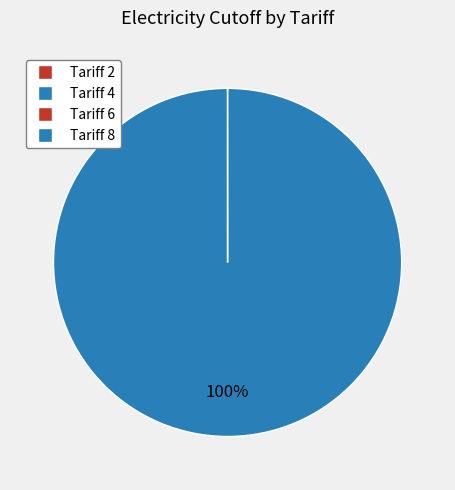

Rank the categories by value from highest to lowest.

Tariff 8, Tariff 6, Tariff 4, Tariff 2